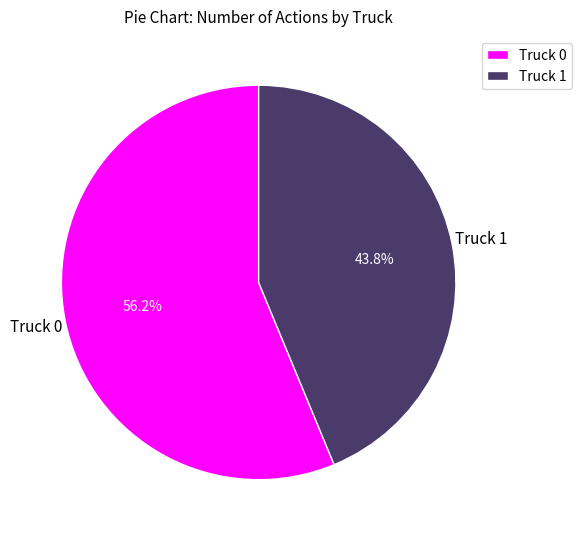

True or false: Truck 0 accounts for 56% of the total.

True